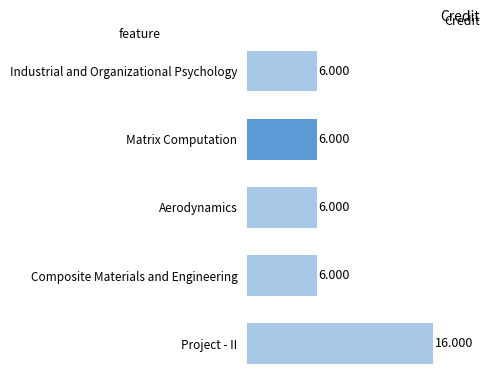

Which label corresponds to the largest value in the chart?

Project - II